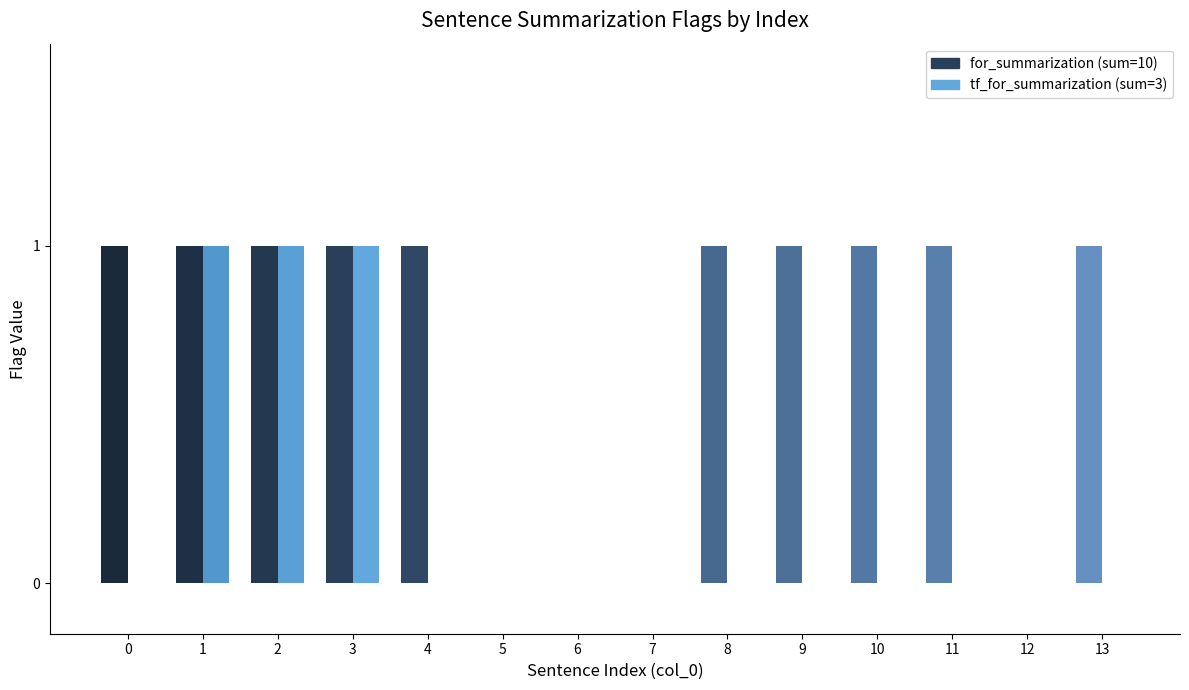

Are the bars horizontal?

No